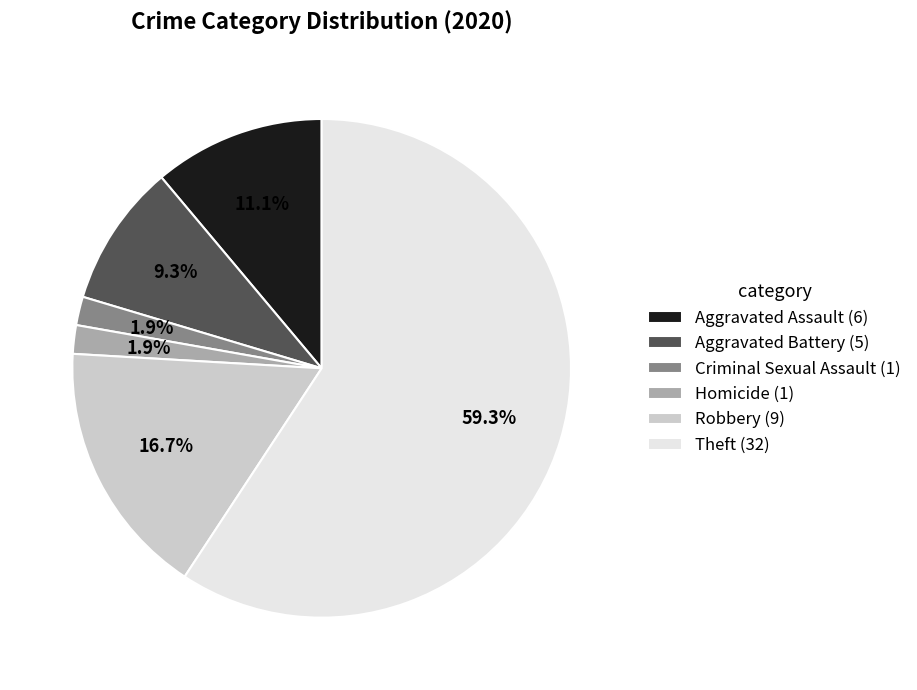

Does Theft (32) account for over 50% of the chart?

Yes